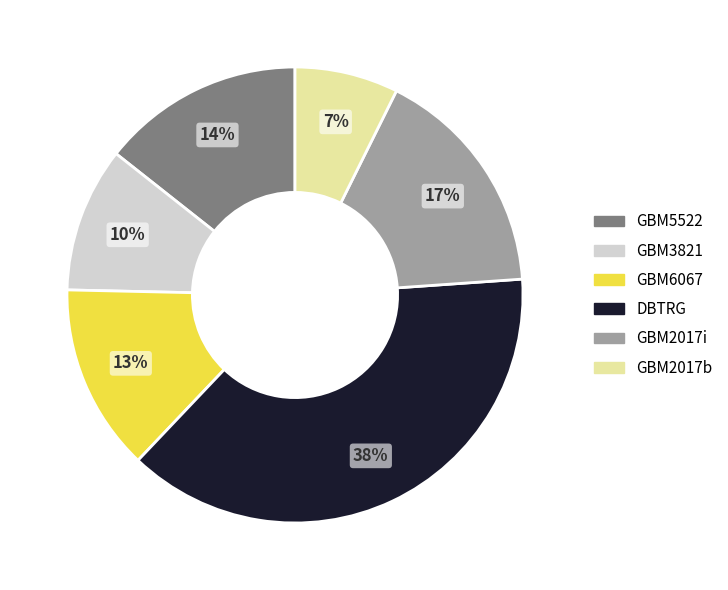

Is there any slice that represents more than half of the pie?

No